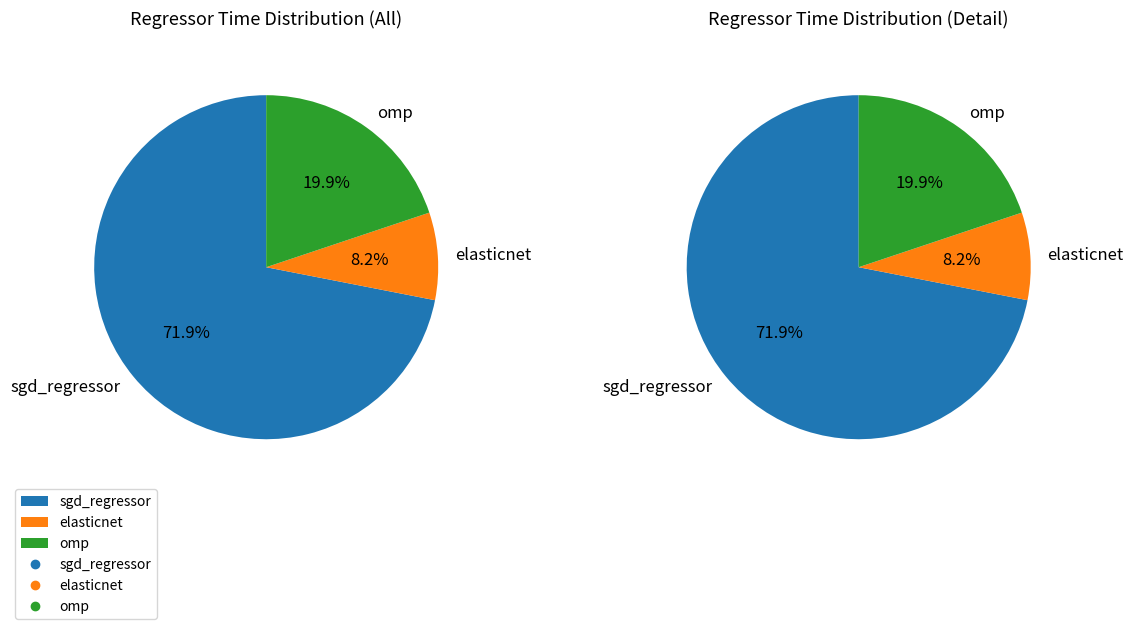

Which category has the smallest portion of the pie?

elasticnet